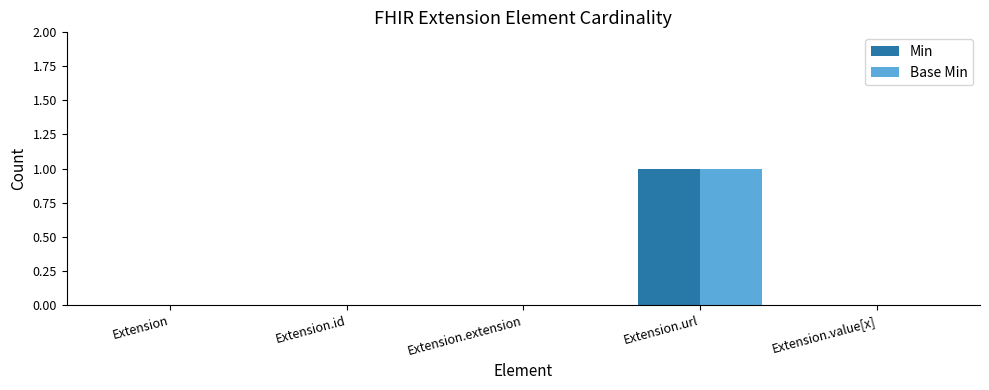

At which category is the sum across all series the highest?

Extension.url